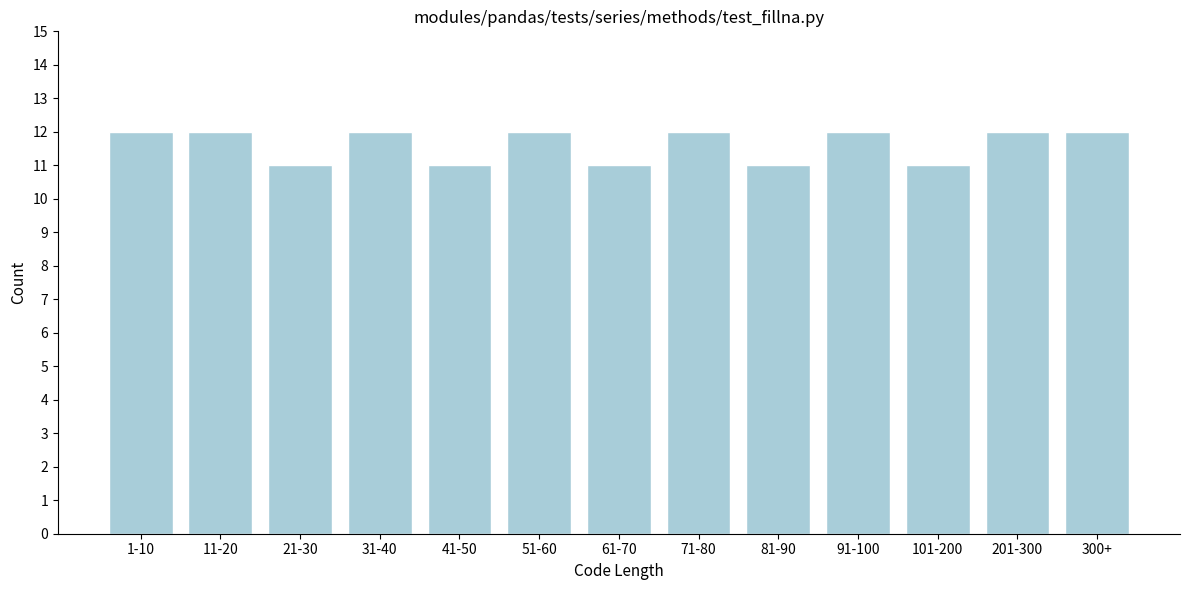

Reading left to right, what are all the values shown in this chart?

12	12	11	12	11	12	11	12	11	12	11	12	12